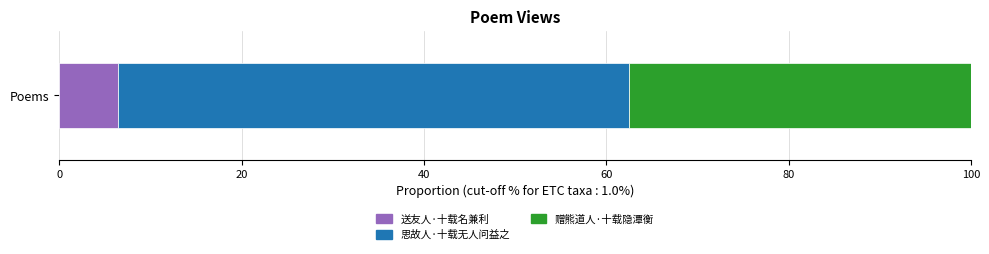

True or false: 送友人·十载名兼利 has a value of 11.4 at Poems.

False